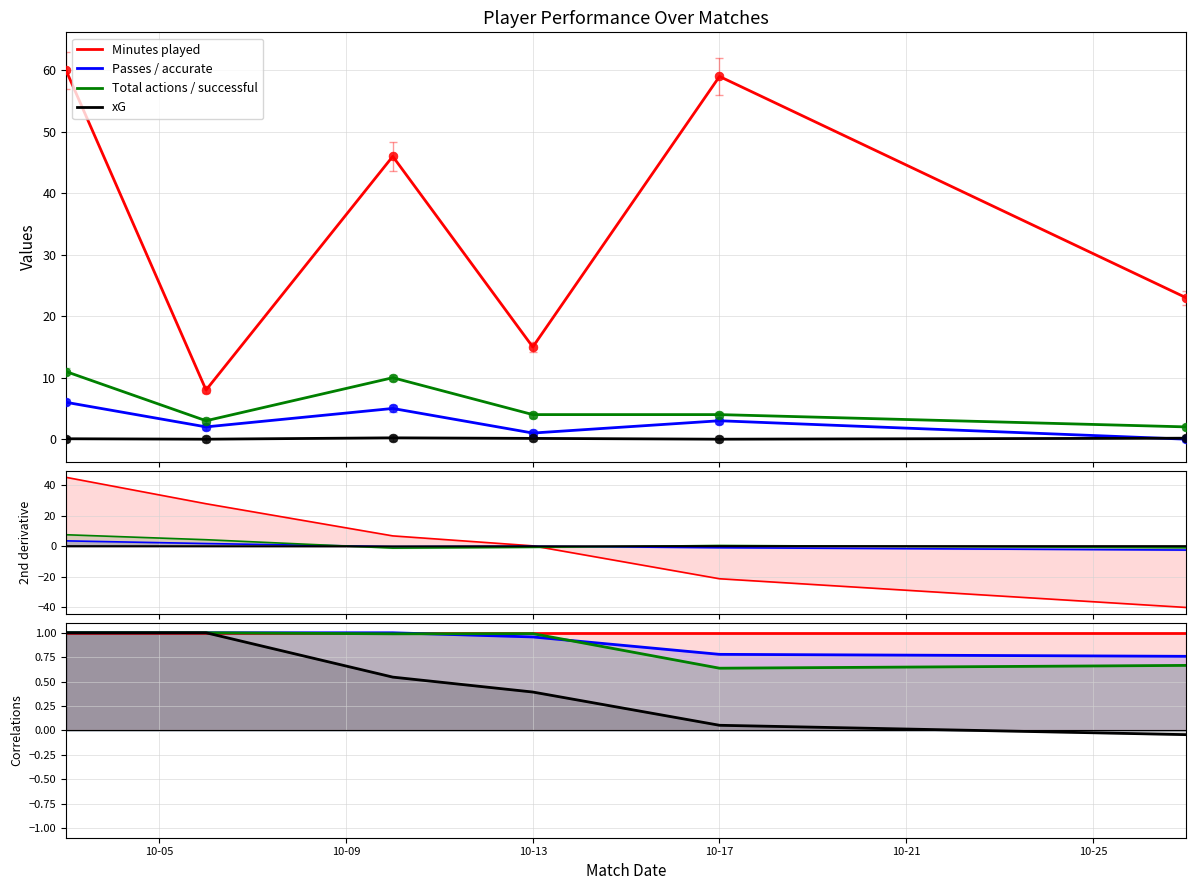

Is the value of Total actions / successful at 10-25 greater than the value of xG at 10-17?

Yes